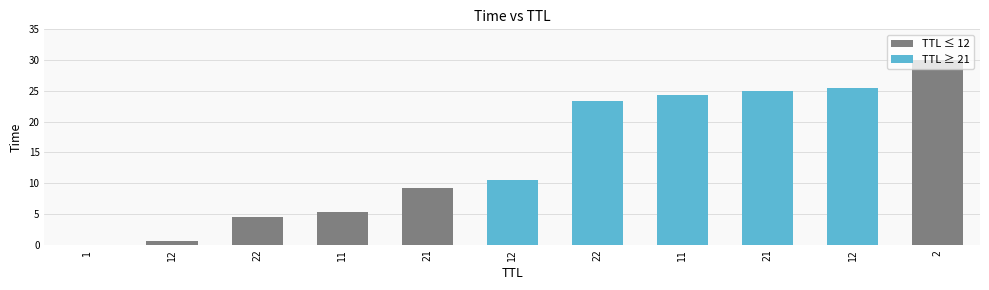

The chart shows a value of 30.0 at 2. True or false?

True